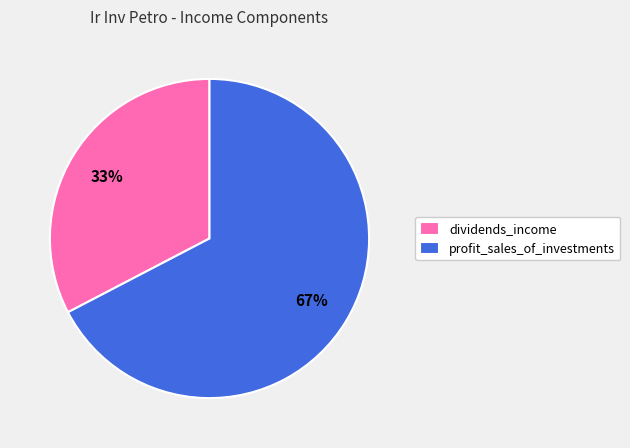

To the nearest percent, what is the combined percentage of profit_sales_of_investments and dividends_income?

100%